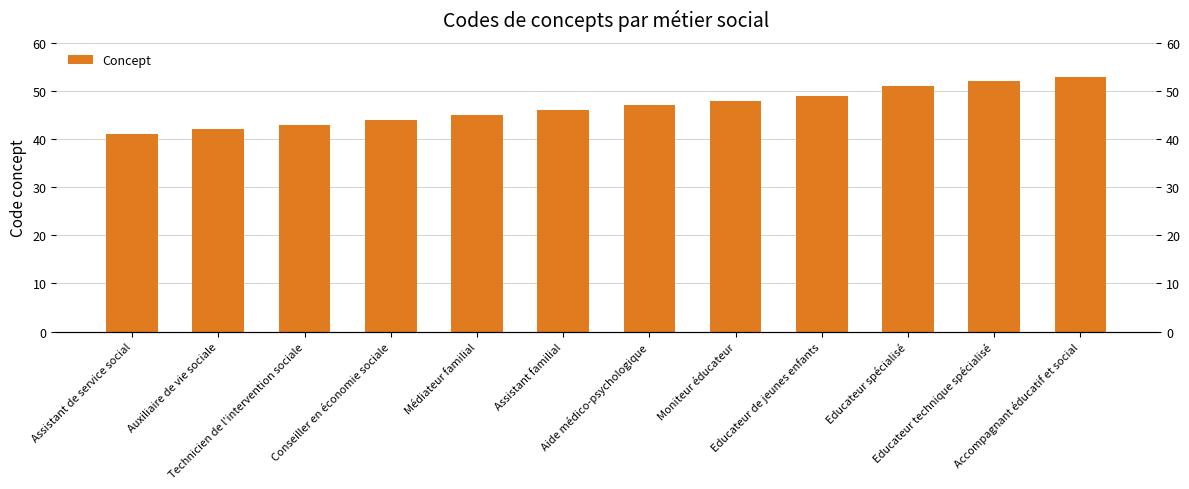

How many bars are there in total?

12